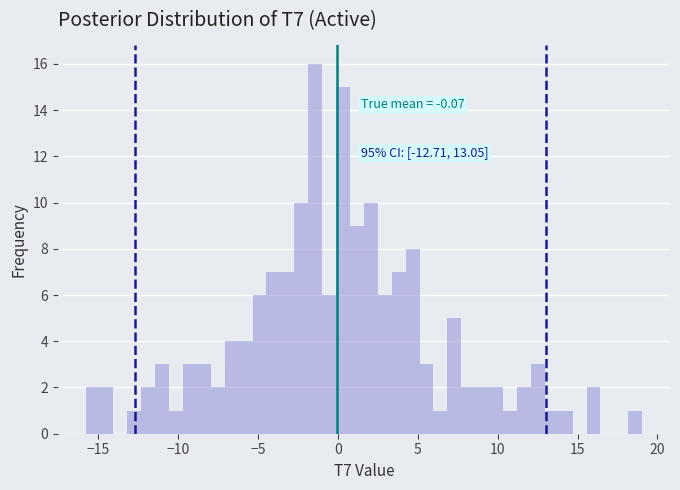

Around what value on the x-axis is the tallest bar? Give the approximate position of its centre, as read against the axis.

-1.5